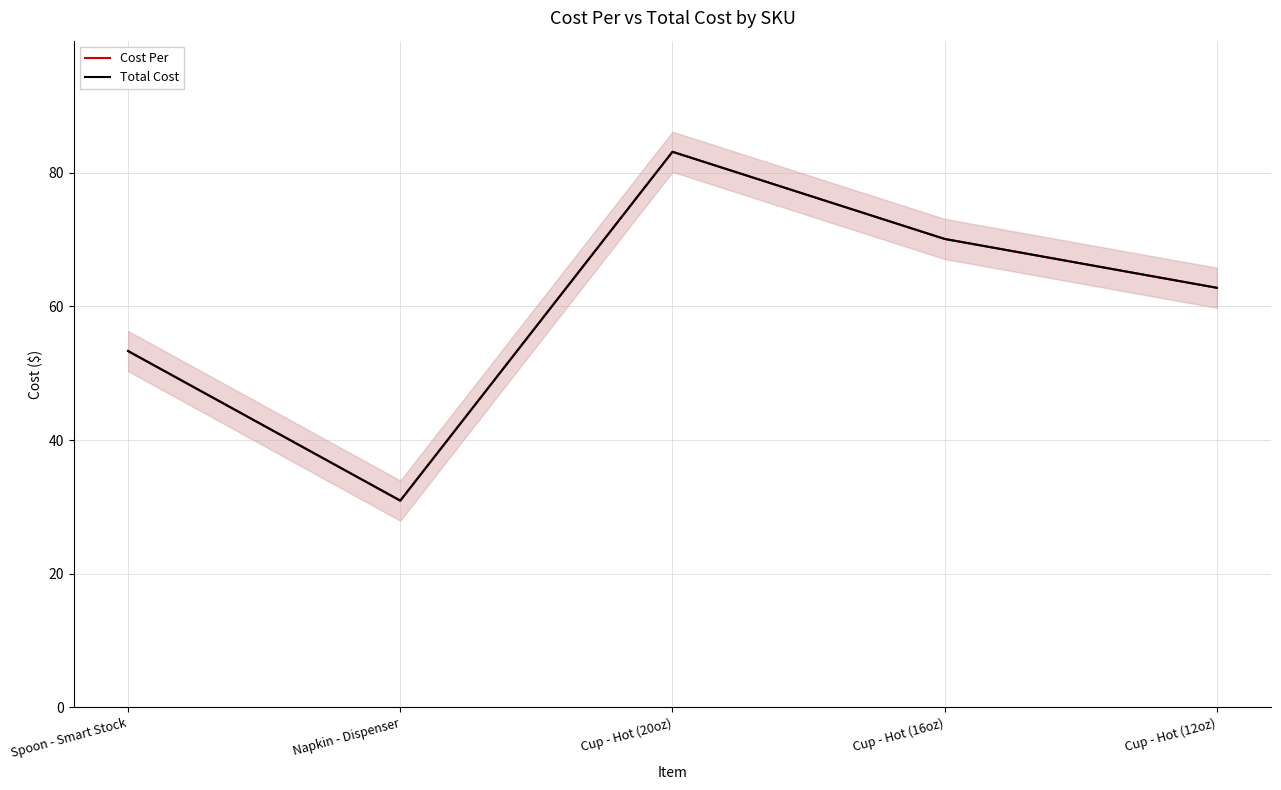

Which has a higher value, Spoon - Smart Stock or Napkin - Dispenser?

Spoon - Smart Stock